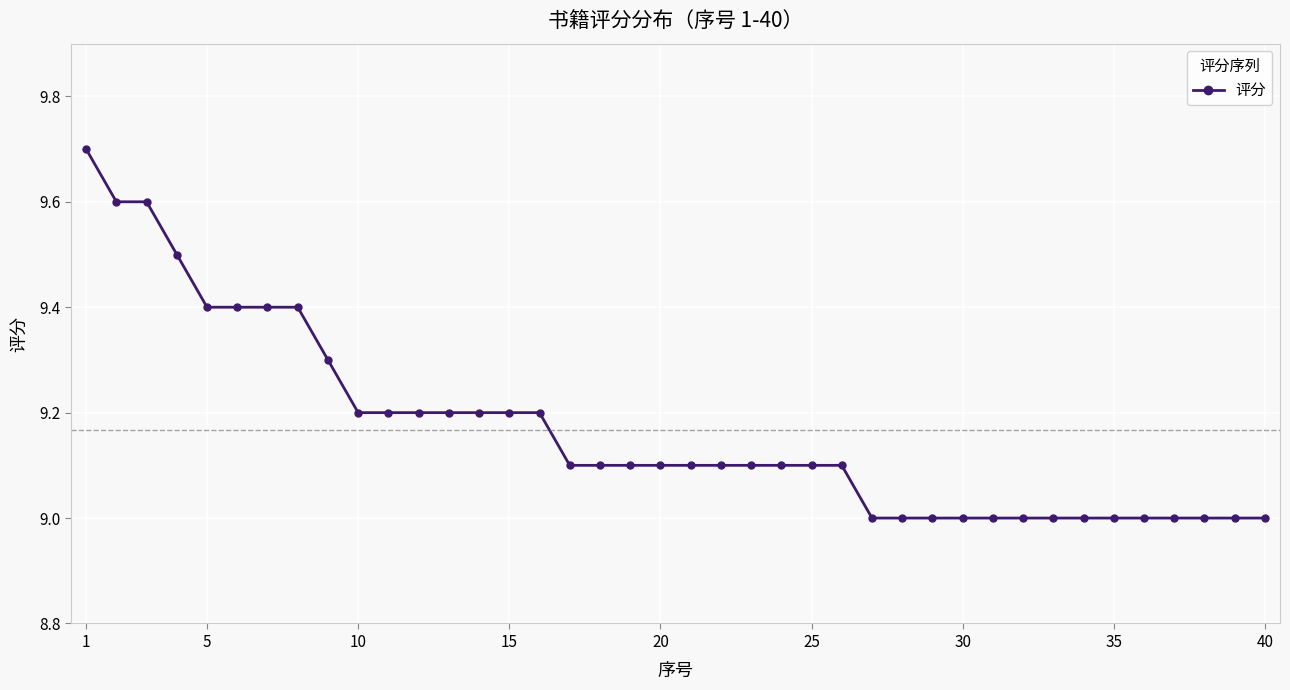

What is the sum of all values?

366.7